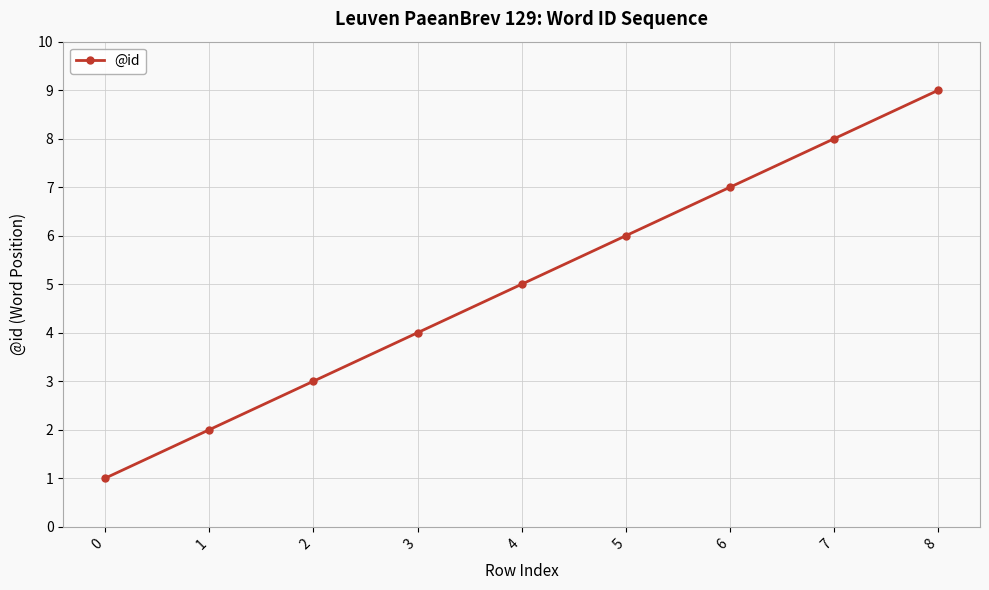

Reading left to right, list all the values displayed in this chart.

1	2	3	4	5	6	7	8	9